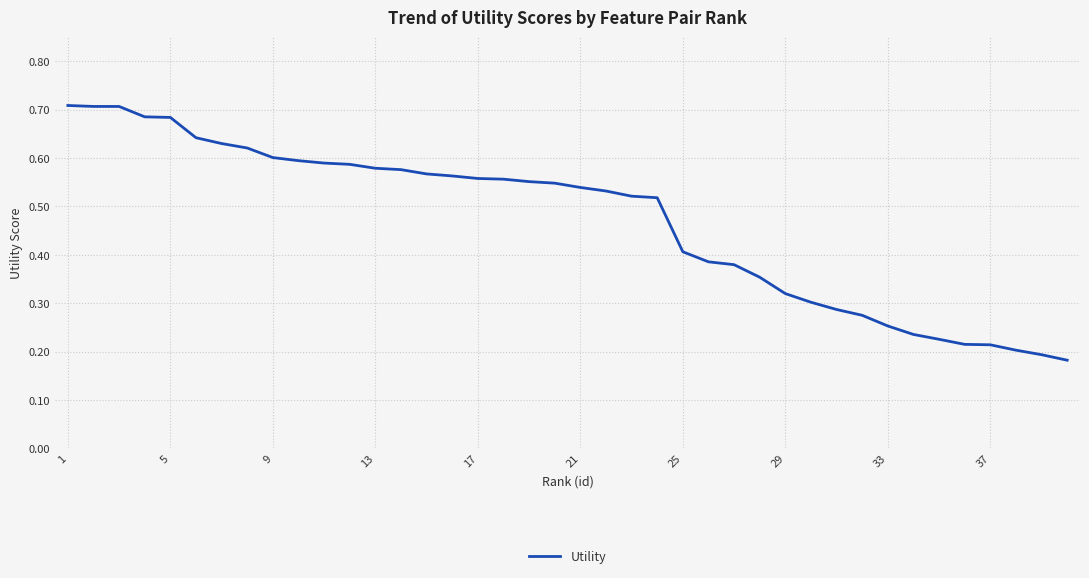

Is it true that the value at 1 is 0.9?

False